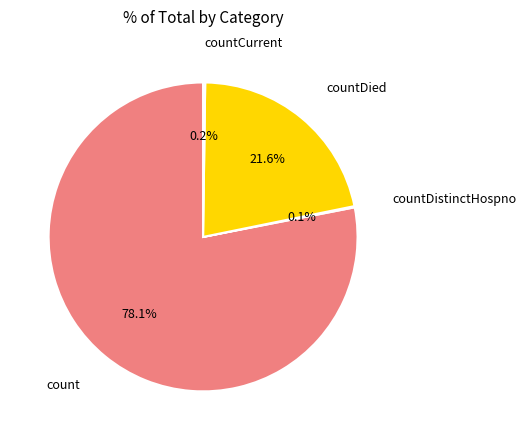

Which category has the biggest portion of the pie?

count